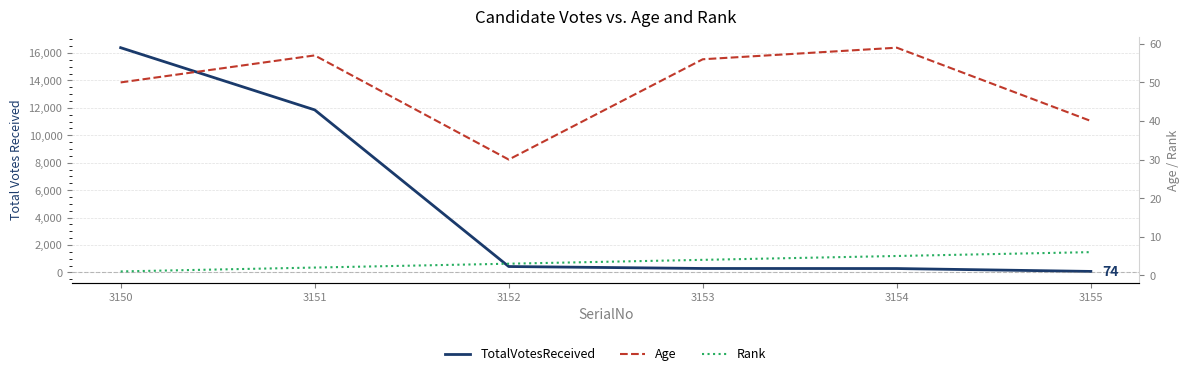

True or false: Age and TotalVotesReceived intersect in this chart.

False